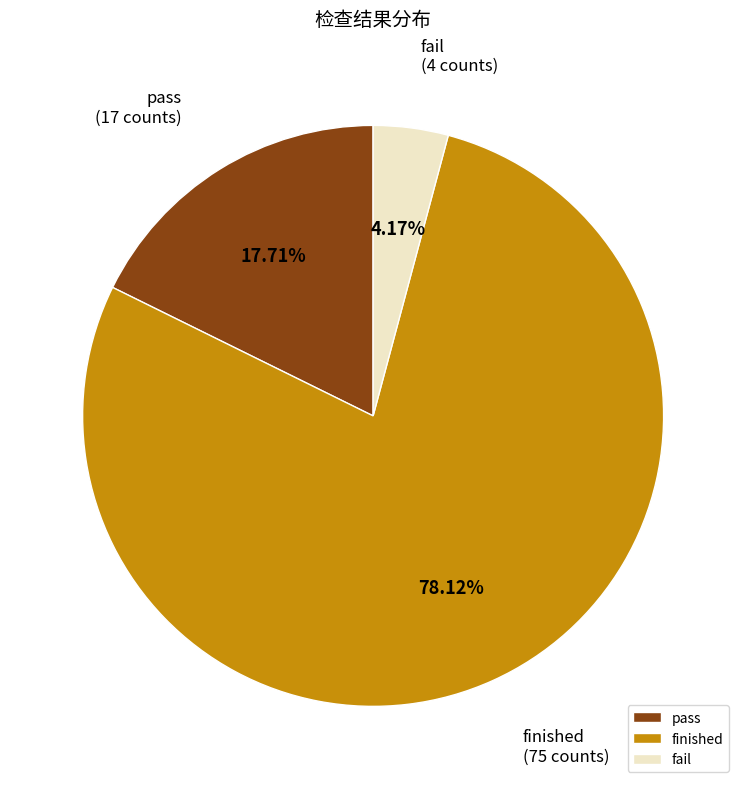

What is the majority slice?

finished